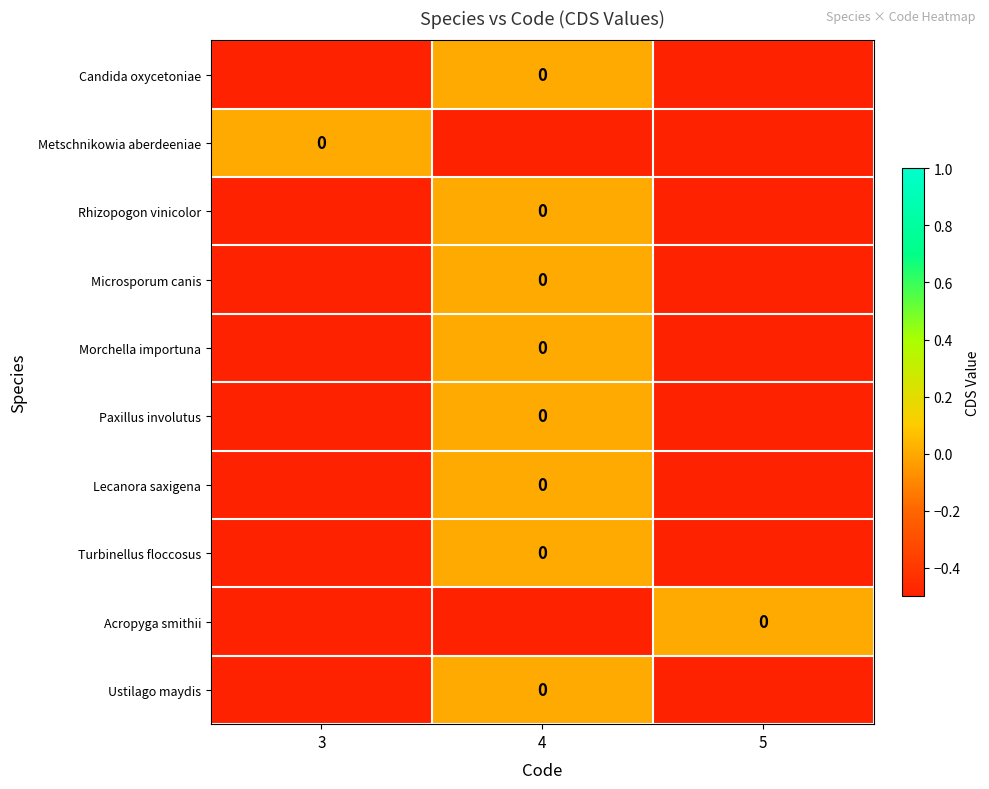

What is the sum of the Rhizopogon vinicolor values at 5 and 3?

-1.0